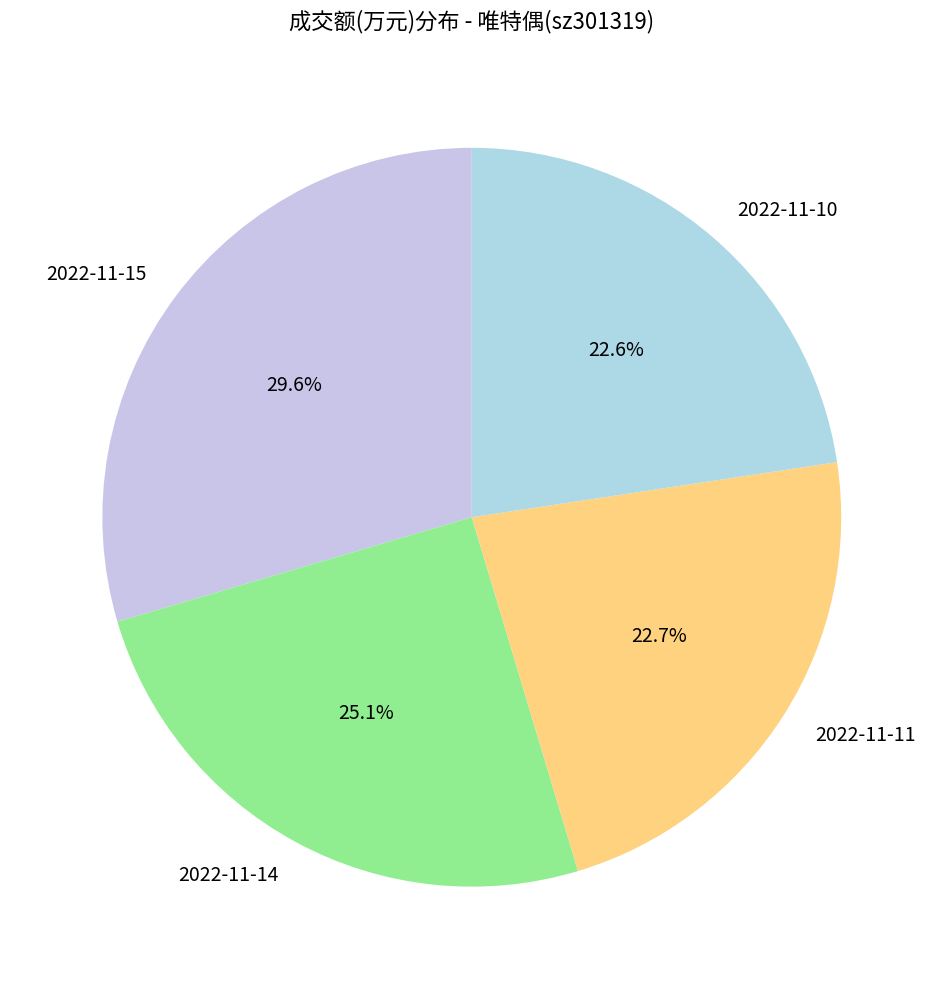

To the nearest percent, what percentage of the pie is 2022-11-11?

23%